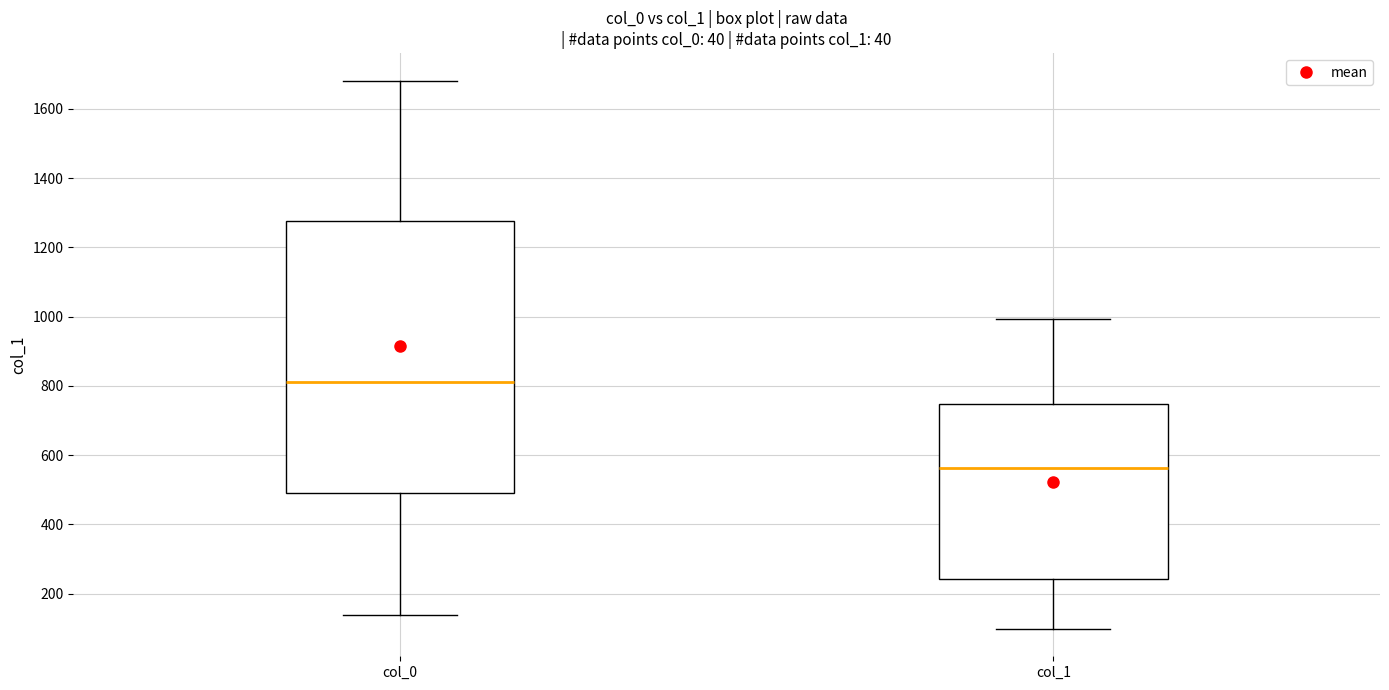

Reading left to right, read every box against the y-axis: the position of its median line, the range the box covers, and the ends of its whiskers. The values are not printed on the chart, so give them approximately, as read against the axis.

col_0: median 820, box 480 to 1280, whiskers 140 to 1680
col_1: median 560, box 240 to 740, whiskers 100 to 1000